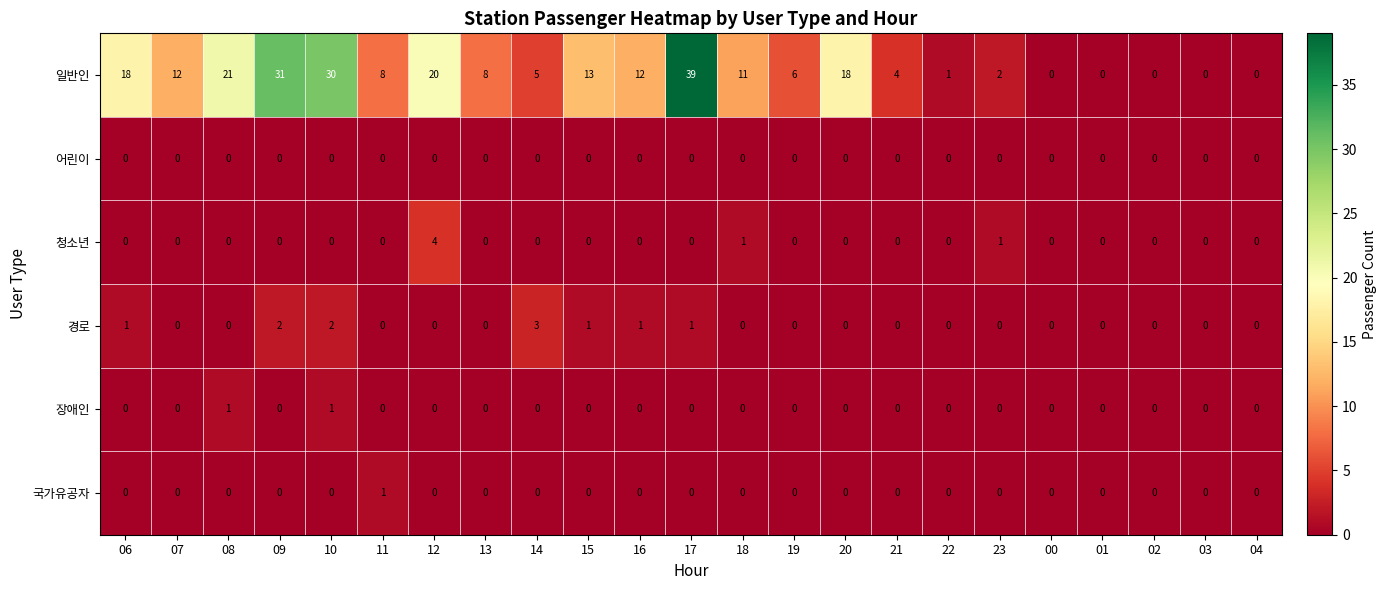

How many 청소년 values are between 0 and 1?

22